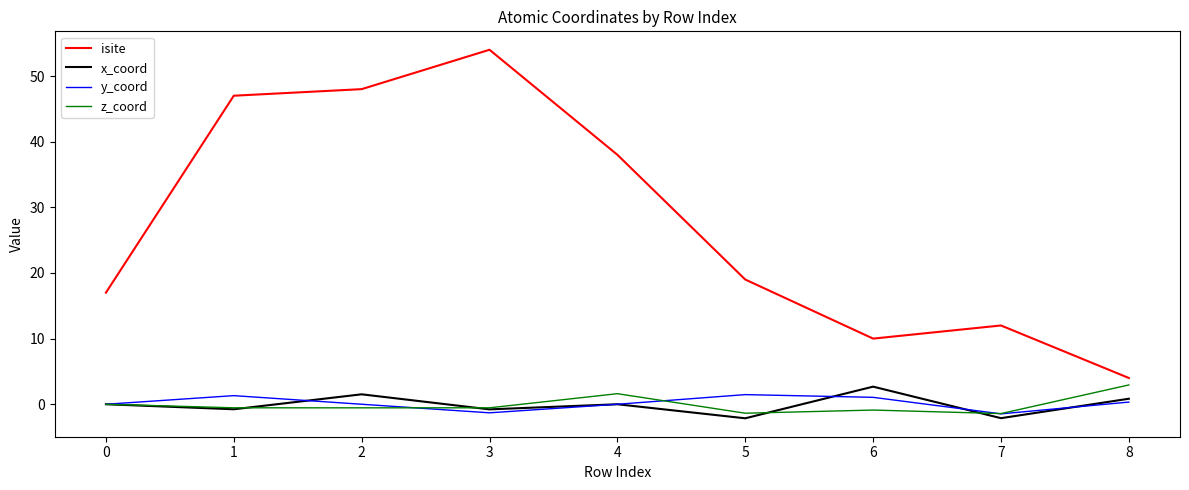

How many lines are shown in the chart?

4